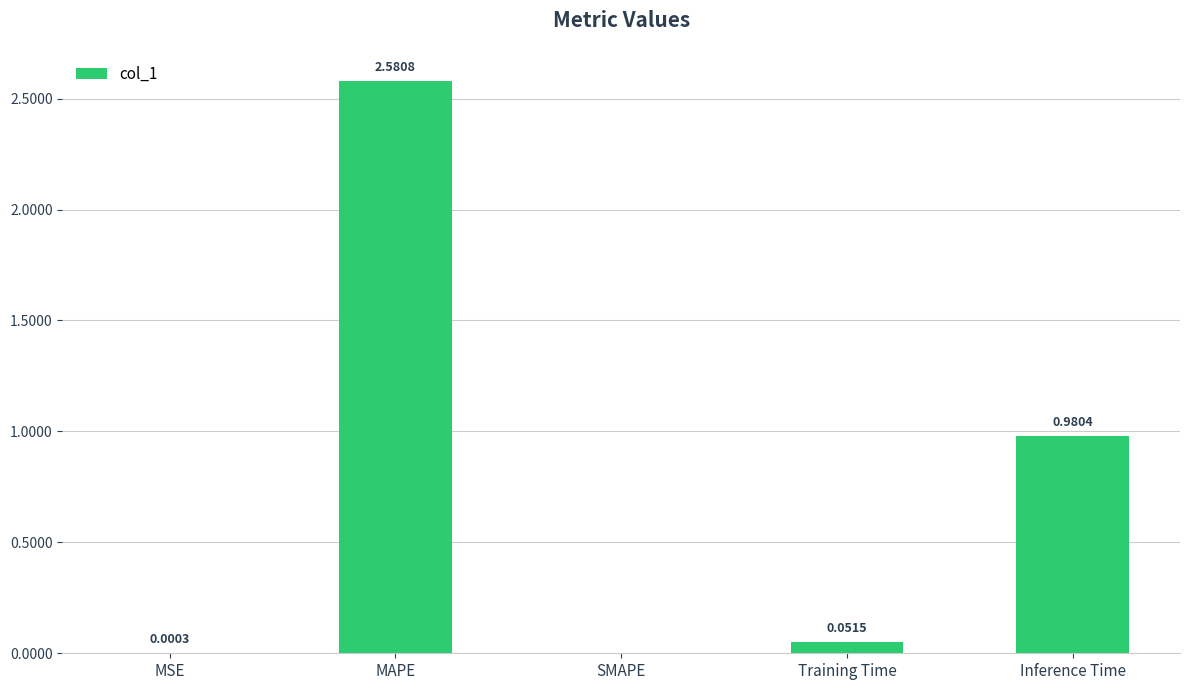

What is the ratio of the value at Inference Time to the value at MAPE?

0.4